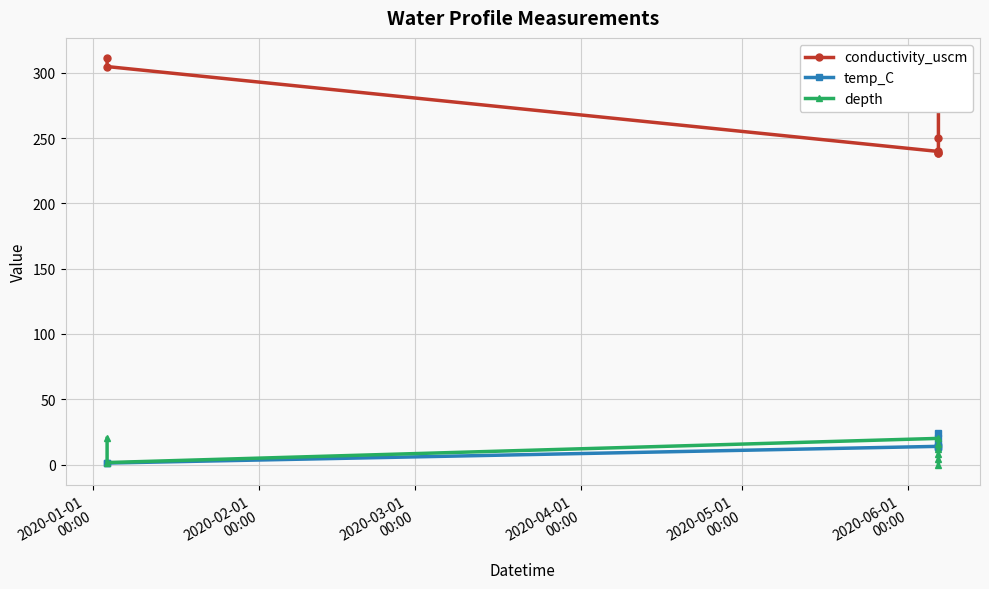

True or false: conductivity_uscm and depth intersect in this chart.

False